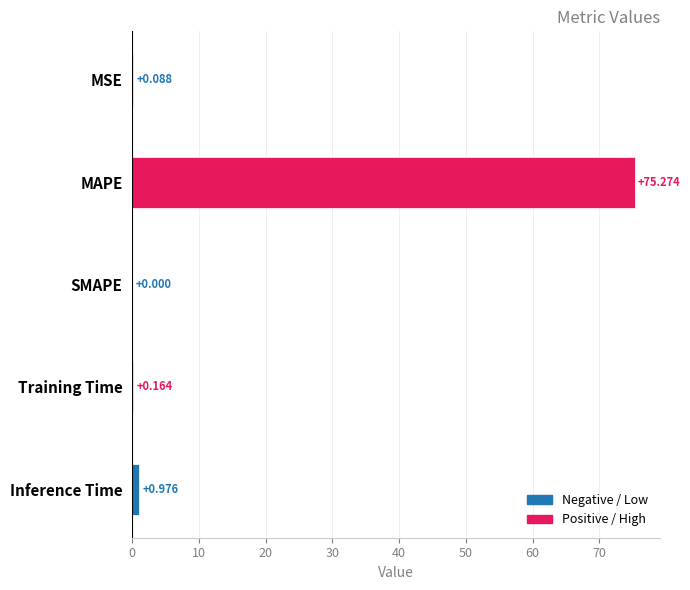

At which label is the value closest to 37?

Inference Time